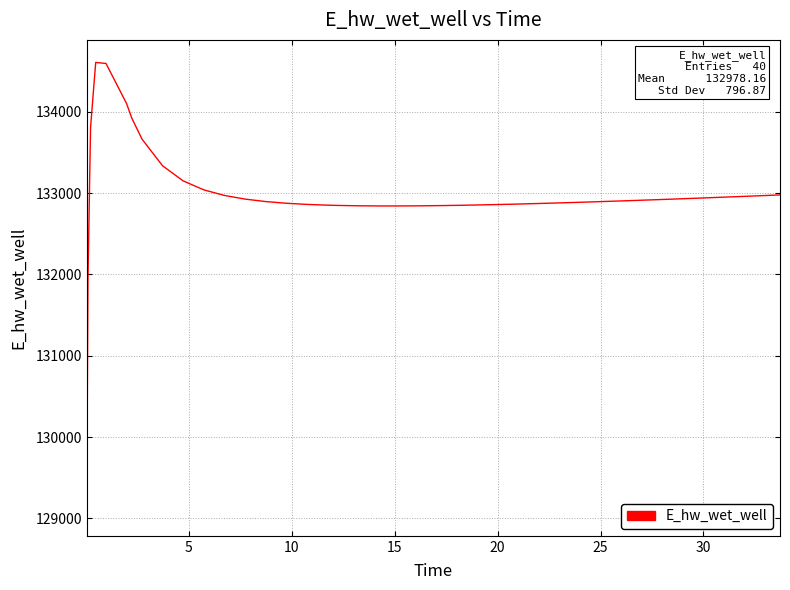

What is the difference between the maximum and minimum values?

5545.3